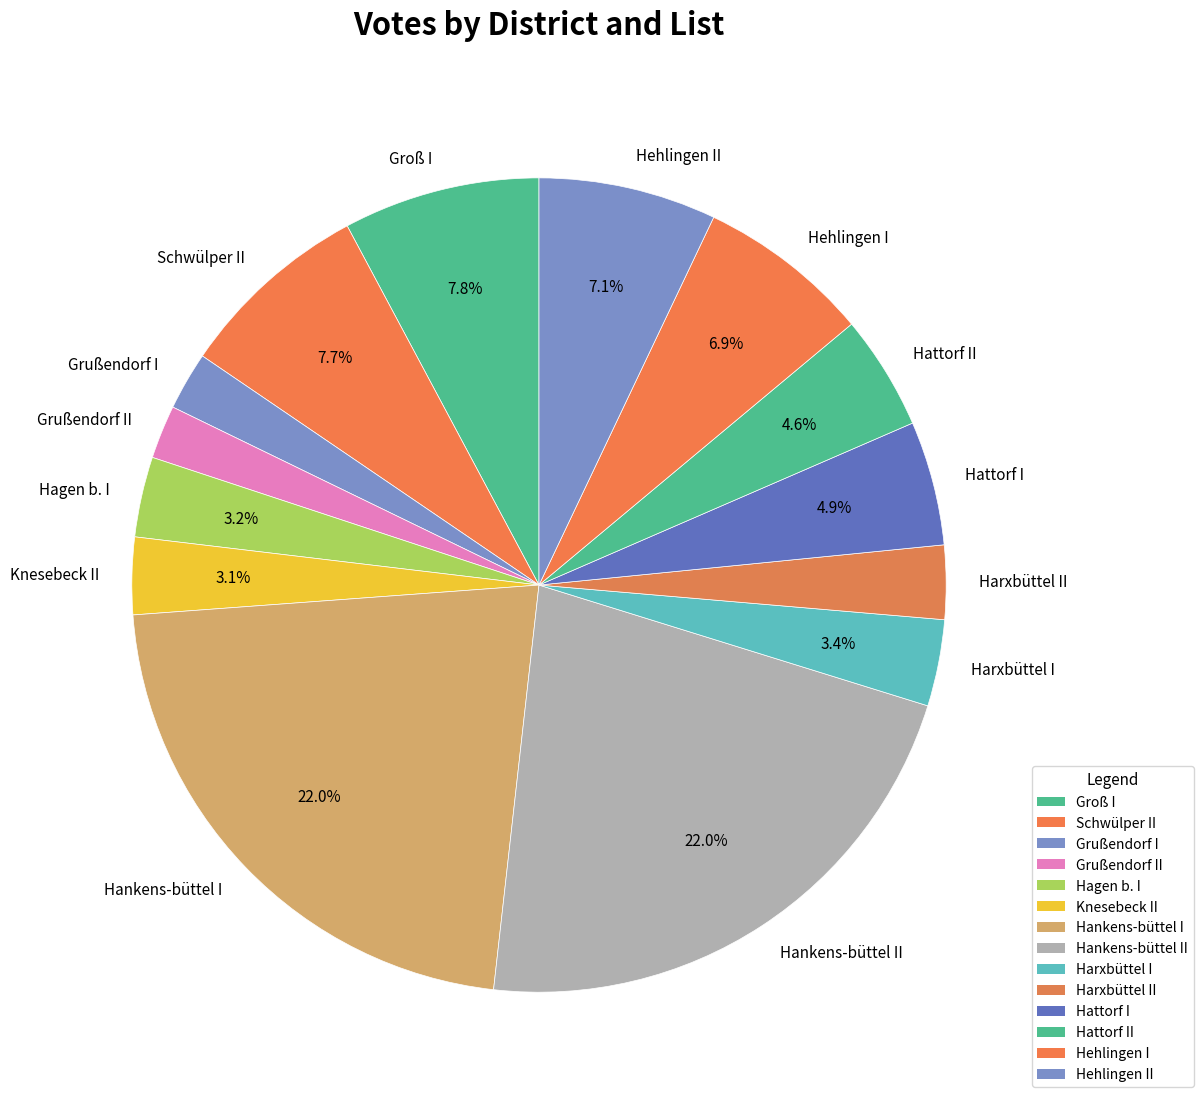

What is the ratio of the value at Harxbüttel I to the value at Schwülper II?

0.4